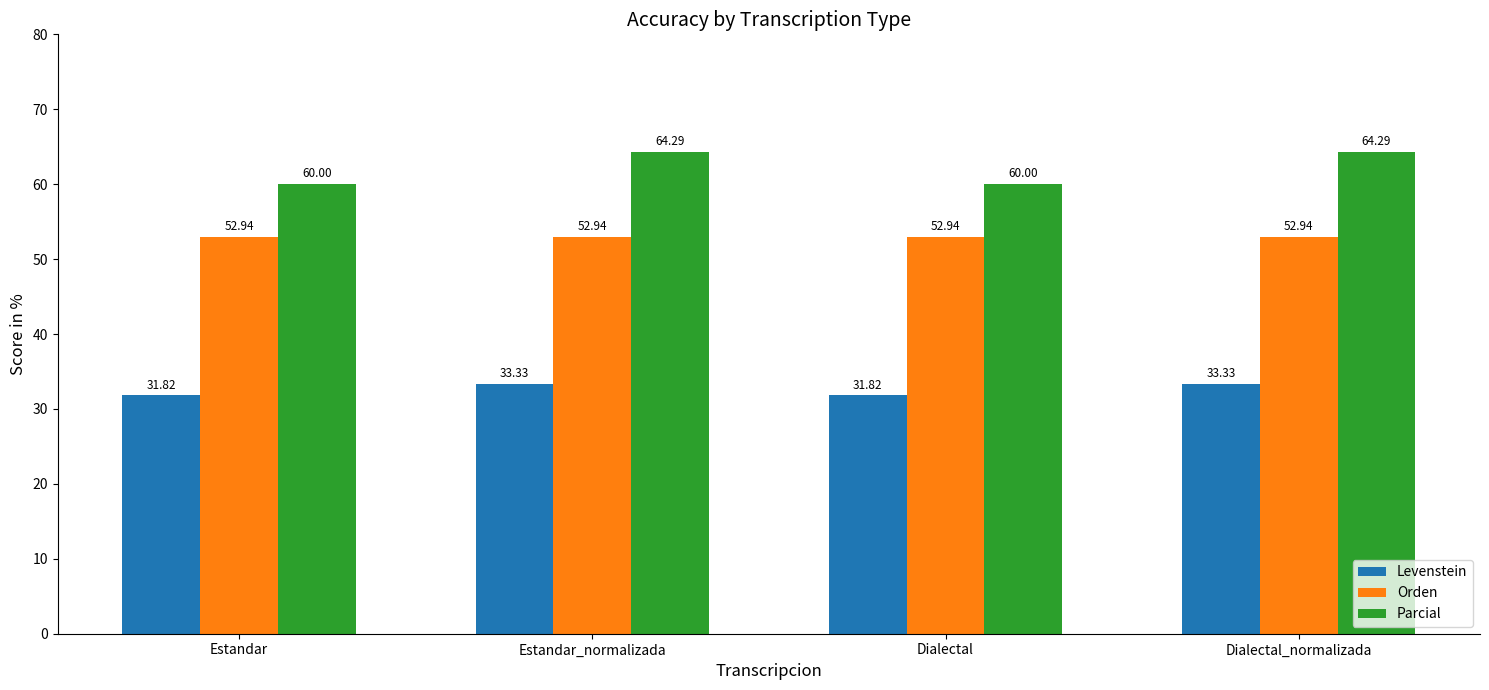

Are the bars horizontal?

No